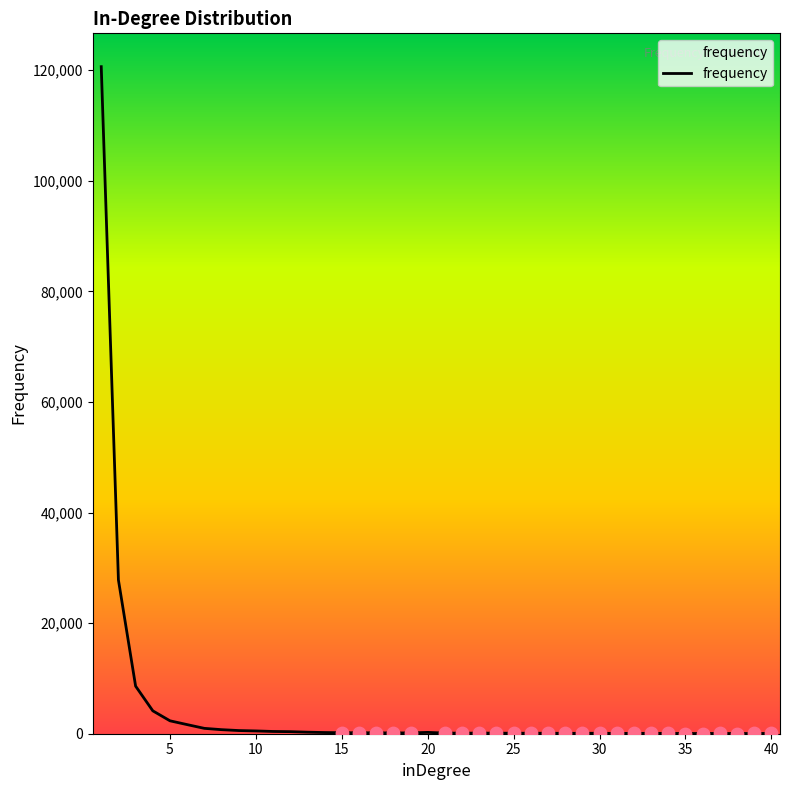

What is the maximum value shown in the chart?

120640